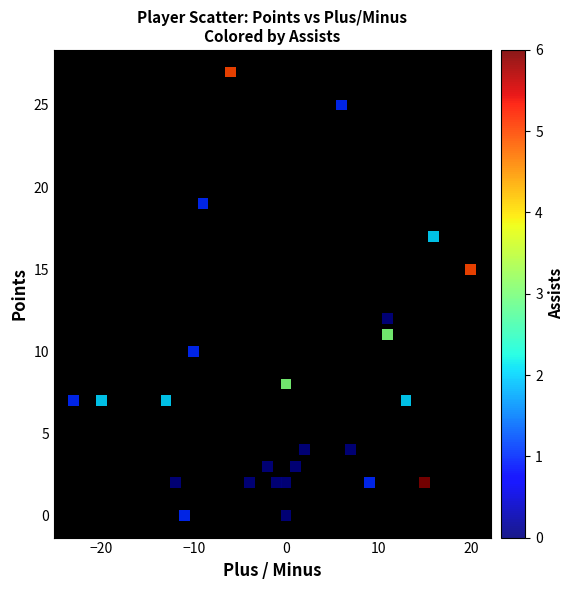

What Y value in the scatter plot is closest to 13?

12